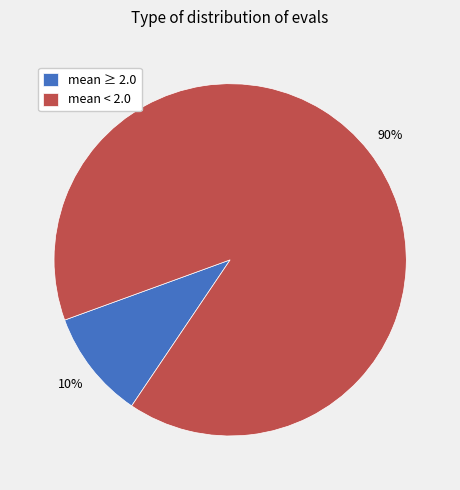

Which category has the biggest portion of the pie?

mean < 2.0